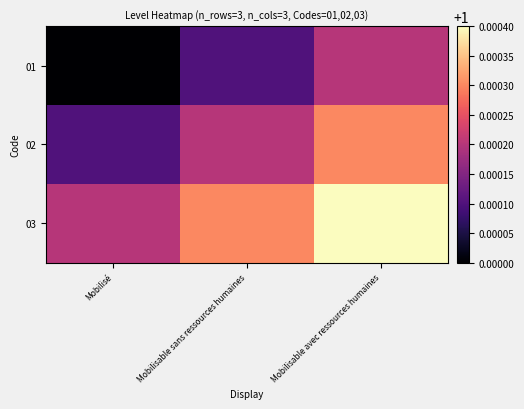

At how many categories does at least one series exceed 1?

3